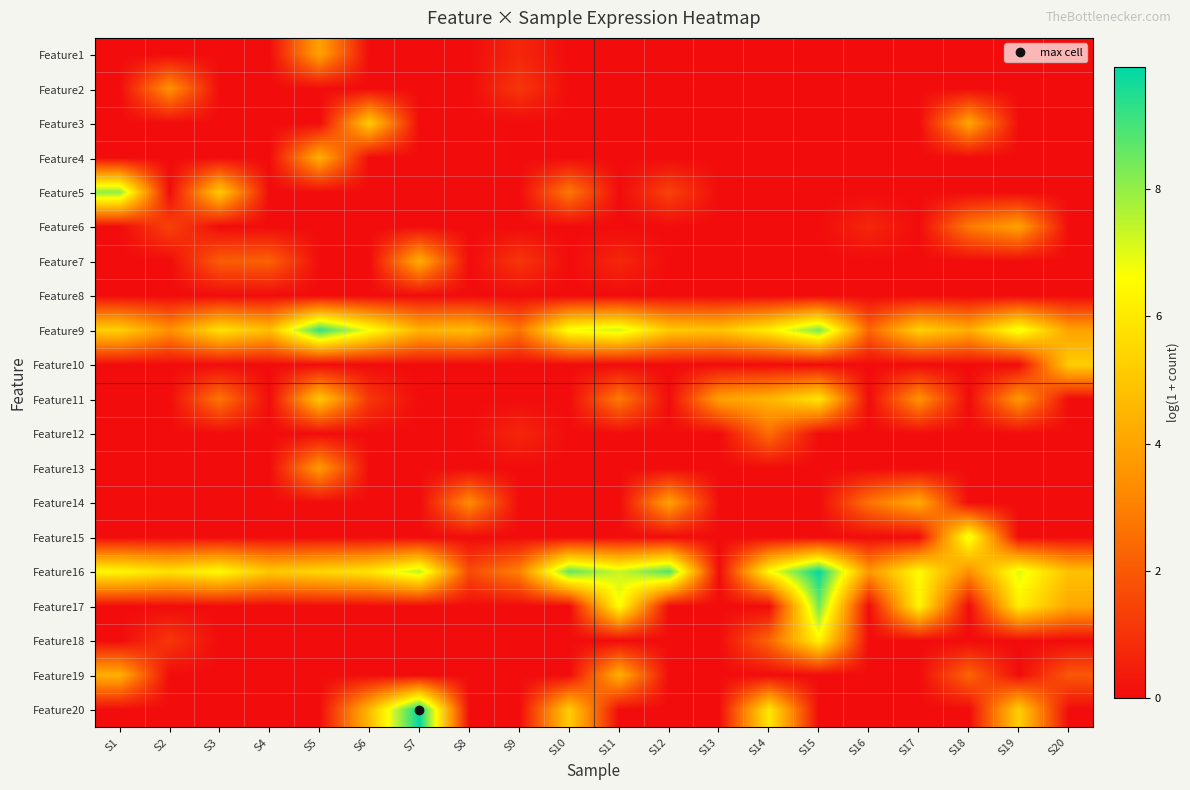

At how many categories does at least one series exceed 1?

20